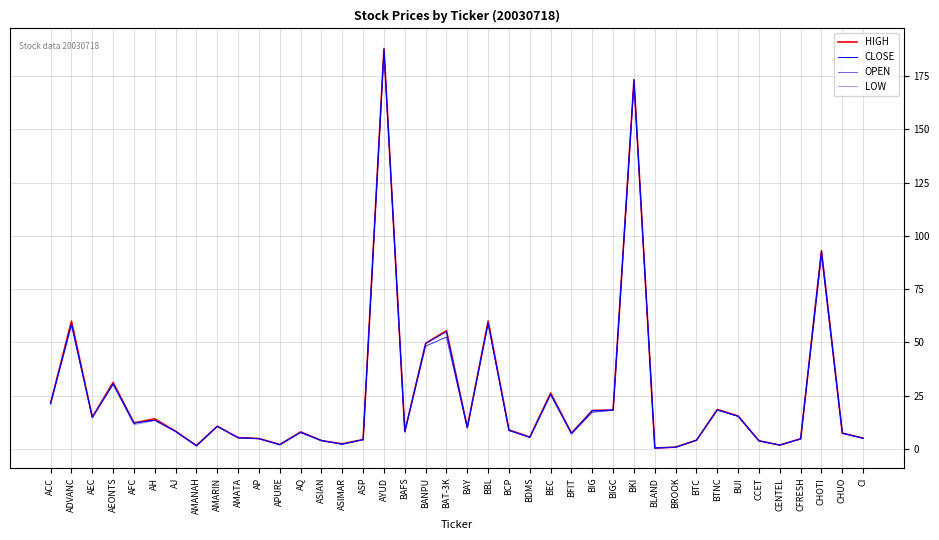

What are all the series names shown in the legend?

HIGH, CLOSE, OPEN, LOW